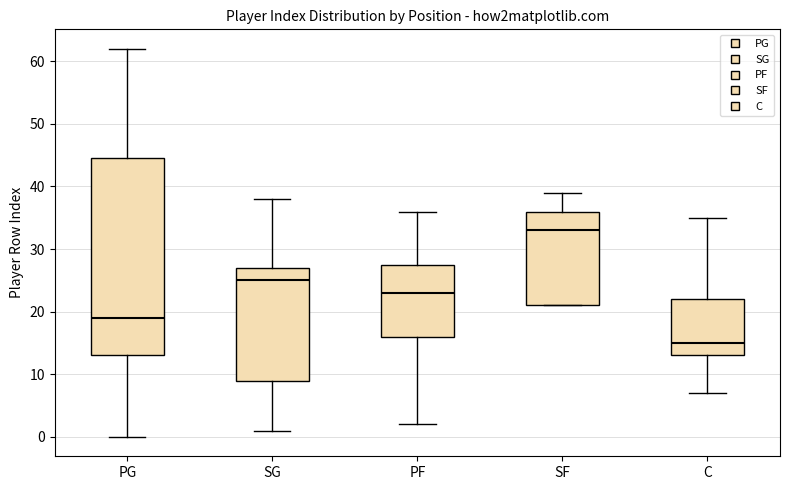

Which box is the tallest, from its lower edge to its upper edge?

PG